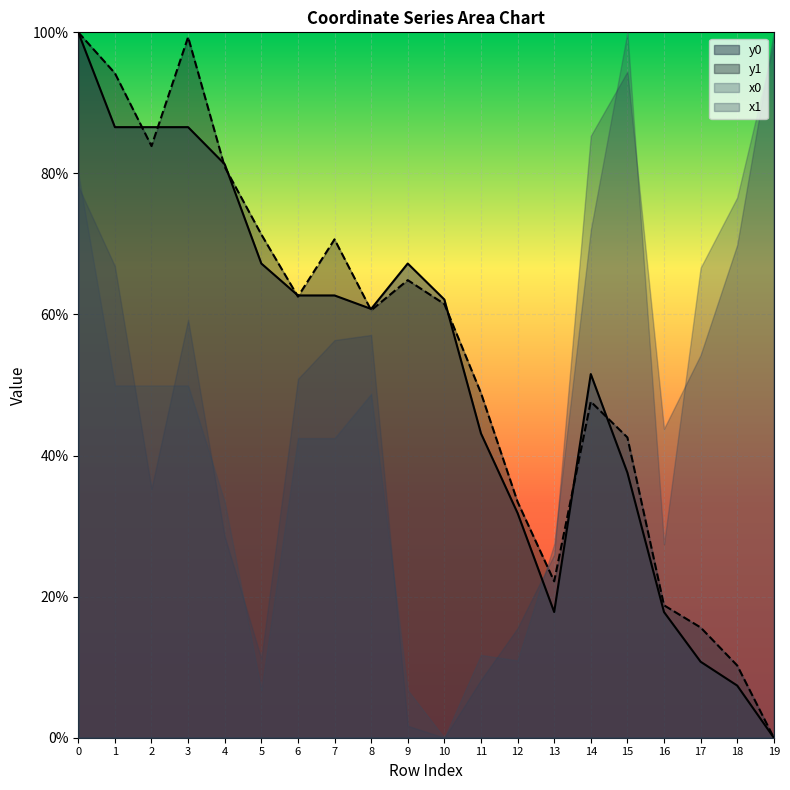

How many intersections are there between y0 and y1?

10